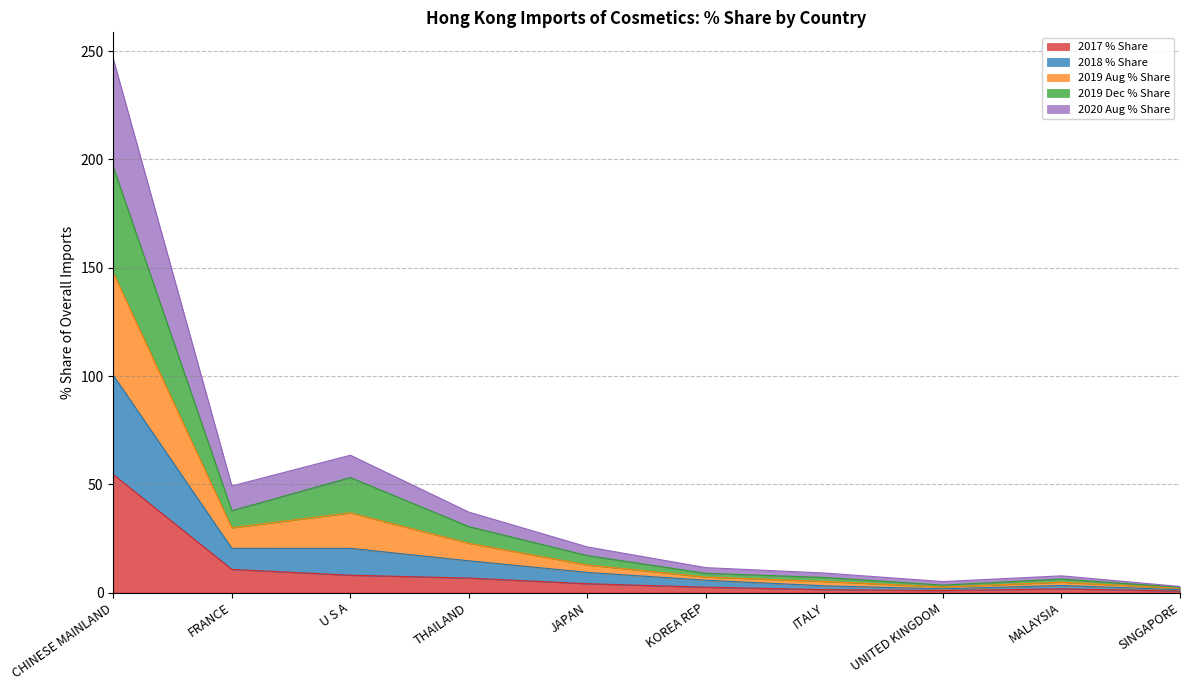

Which category has the highest value in the 2017 % Share series?

CHINESE MAINLAND